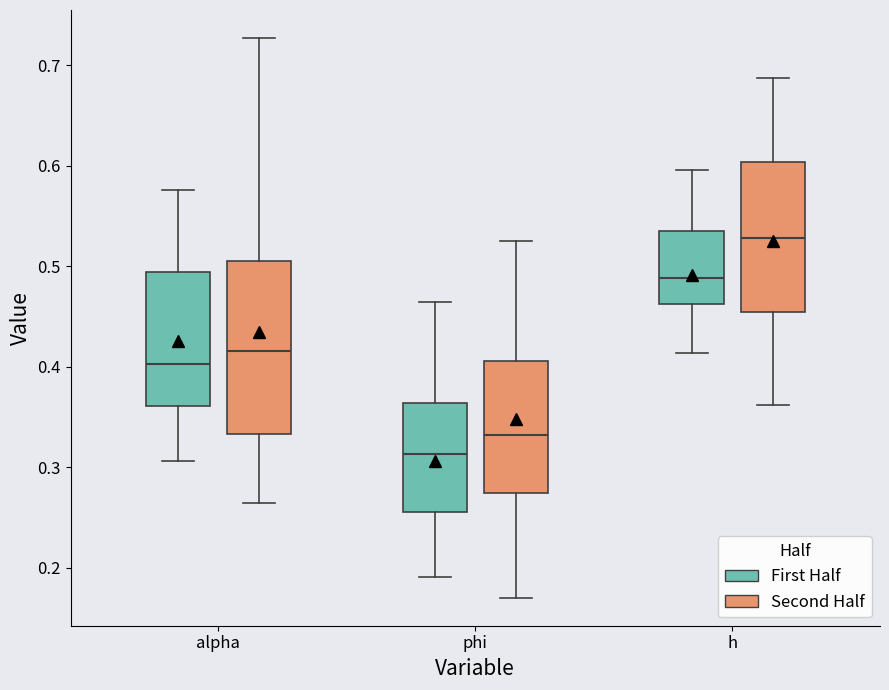

Where is the upper edge of the box for h (Second Half) on the y-axis? The values are not printed on the chart, so give them approximately, as read against the axis.

0.60